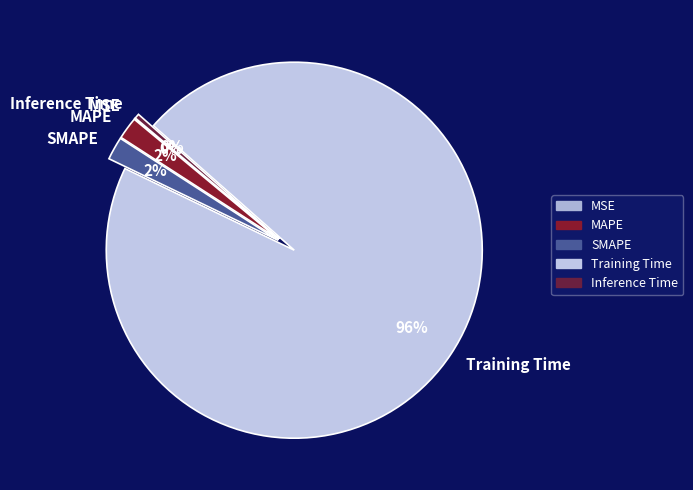

Between Training Time and MAPE, which is larger?

Training Time